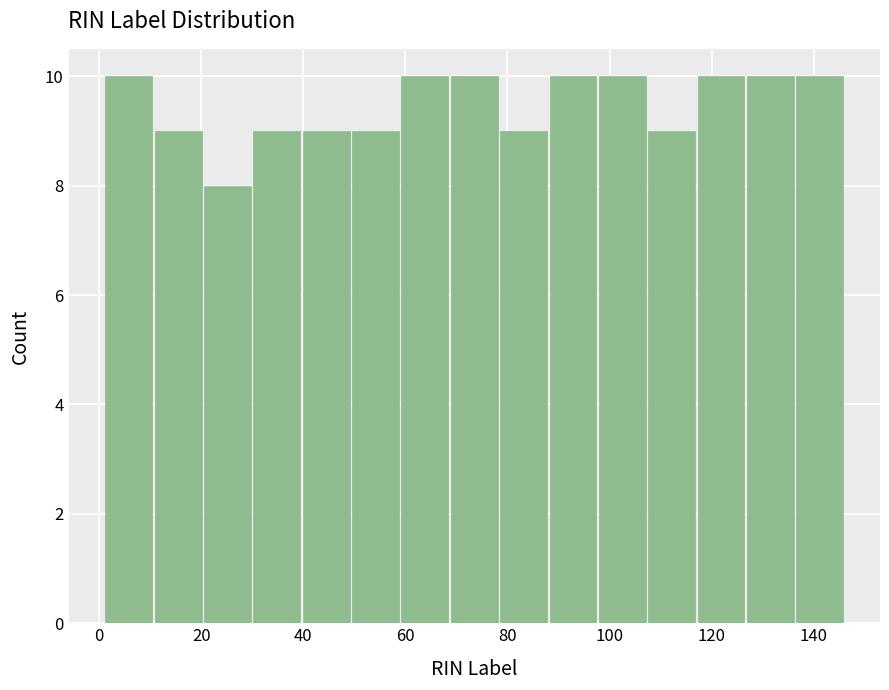

Reading left to right, list every bar in this chart as the range it spans on the x-axis followed by its height. Neither the bar edges nor the heights are printed on the chart, so give them approximately, as read against the axes.

2 to 10: 10
10 to 20: 9
20 to 30: 8
30 to 40: 9
40 to 50: 9
50 to 60: 9
60 to 68: 10
68 to 78: 10
78 to 88: 9
88 to 98: 10
98 to 108: 10
108 to 118: 9
118 to 126: 10
126 to 136: 10
136 to 146: 10